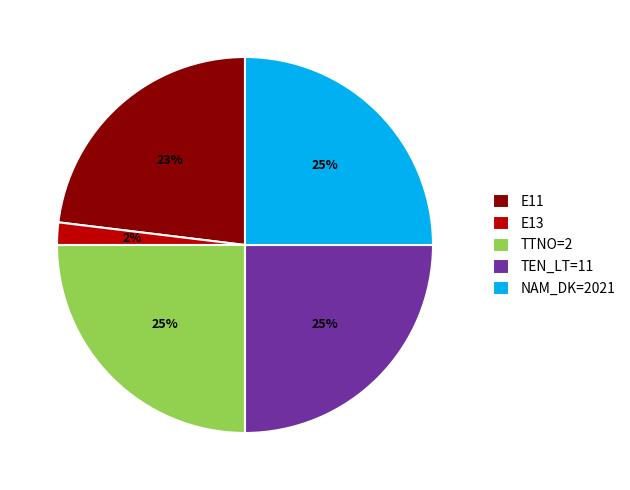

Is it true that E13 is 14% of the pie?

False